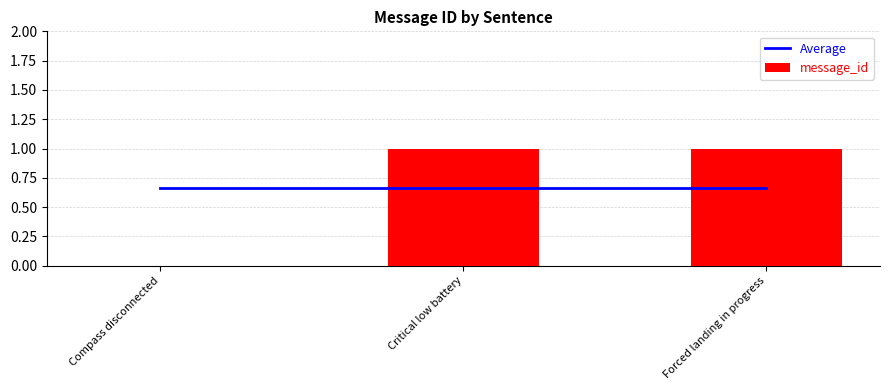

The value of message_id at Critical low battery is 1.0. True or false?

True